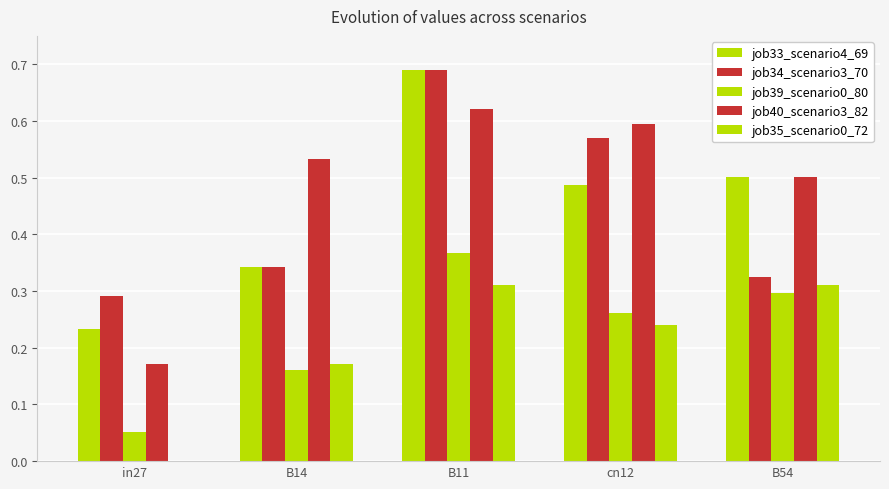

What is the difference between the maximum and minimum values in the job40_scenario3_82 series?

0.4